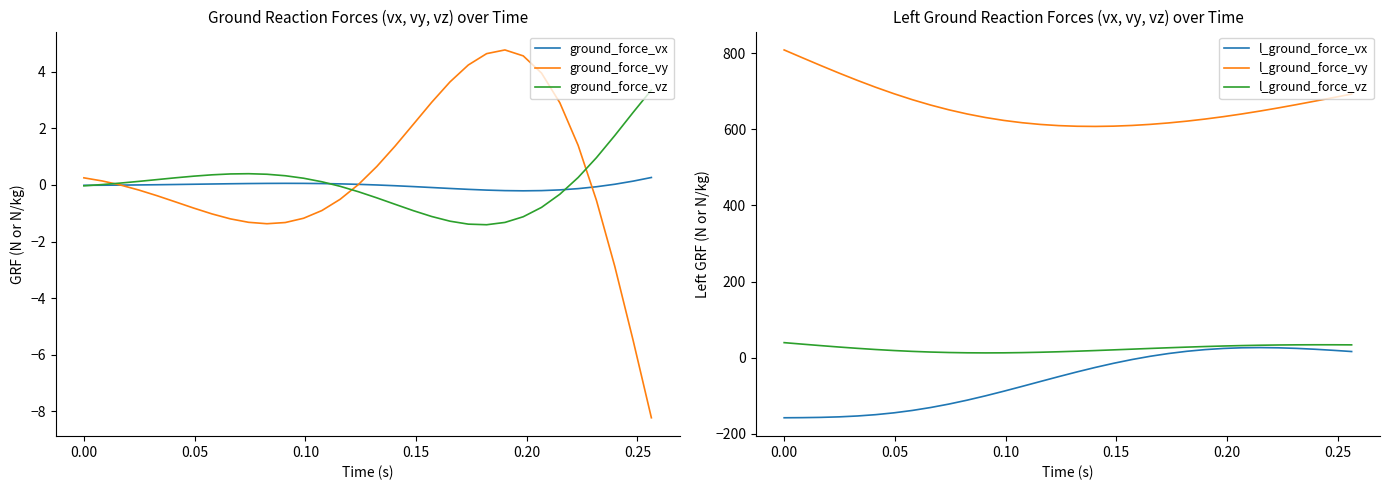

In ground_force_vy, how many points are higher than both neighbors (excluding endpoints)?

1